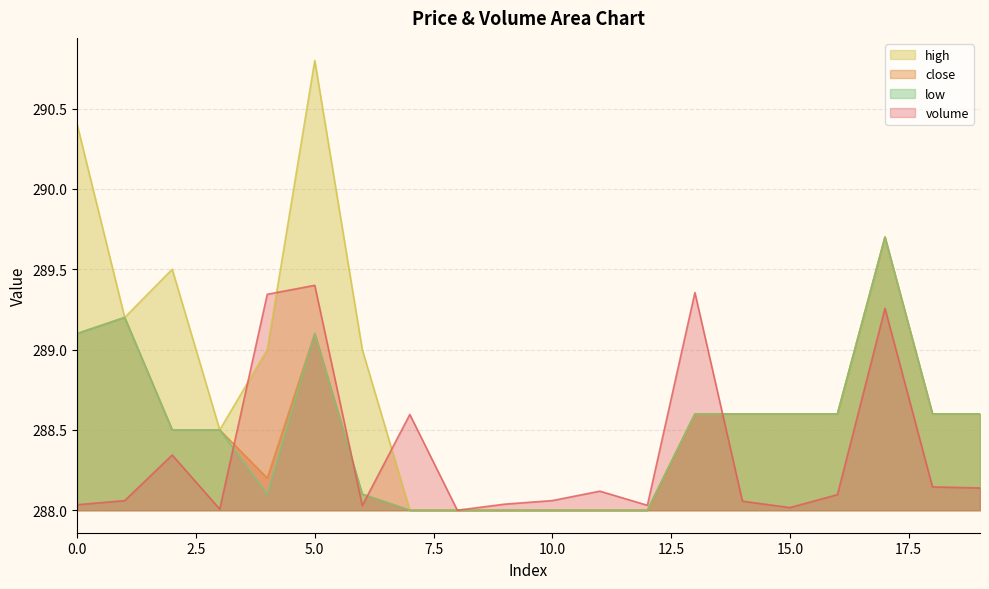

Which series changed the most between 1 and 5?

high